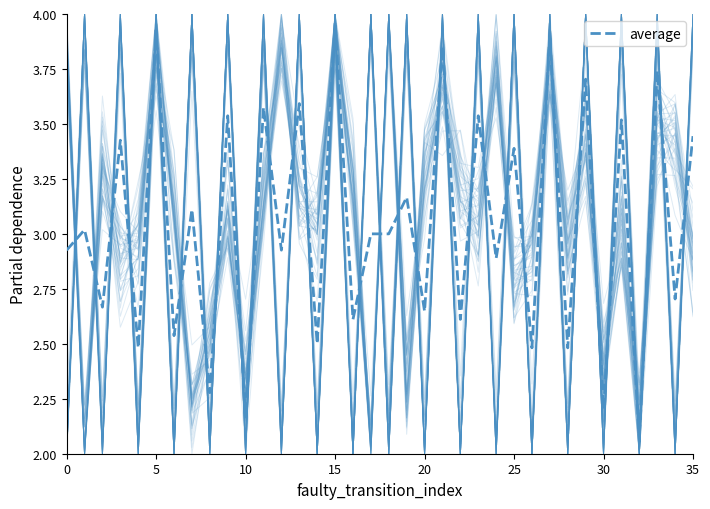

Approximately how many times larger is the value at 20 compared to 34?

0.9